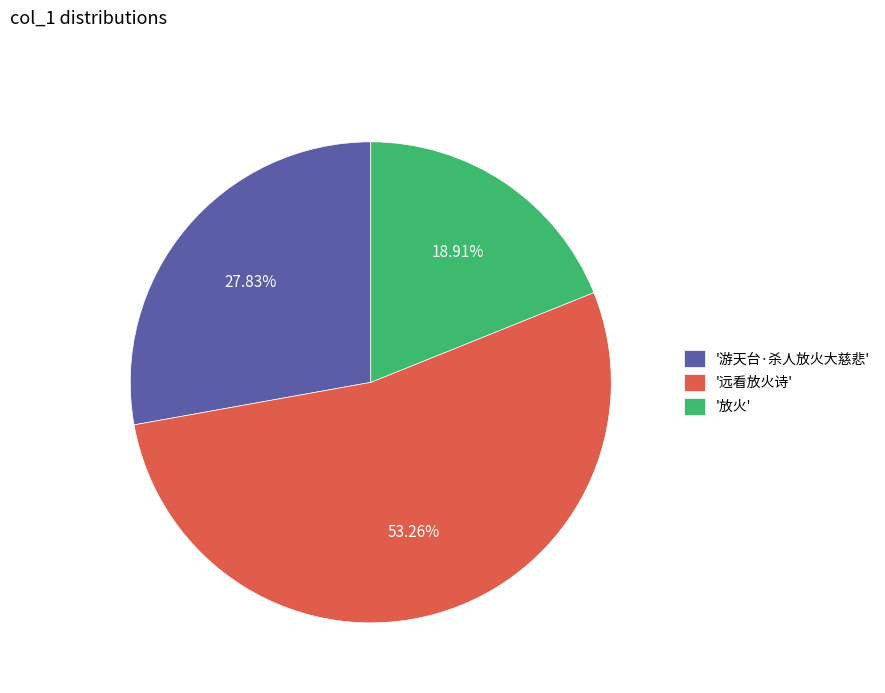

Approximately how many times larger is the value at '远看放火诗' compared to '游天台·杀人放火大慈悲'?

1.9